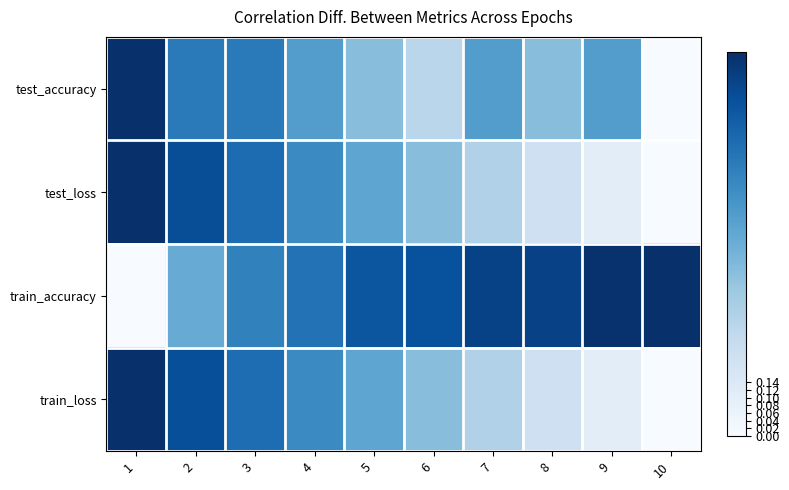

Reading left to right, transcribe all the data shown in this chart.

test_accuracy: 1=1.0	2=0.7	3=0.7	4=0.6	5=0.4	6=0.3	7=0.6	8=0.4	9=0.6	10=0.0
test_loss: 1=1.0	2=0.9	3=0.8	4=0.7	5=0.5	6=0.4	7=0.3	8=0.2	9=0.1	10=0.0
train_accuracy: 1=0.0	2=0.5	3=0.7	4=0.7	5=0.9	6=0.9	7=0.9	8=0.9	9=1.0	10=1.0
train_loss: 1=1.0	2=0.9	3=0.8	4=0.7	5=0.5	6=0.4	7=0.3	8=0.2	9=0.1	10=0.0